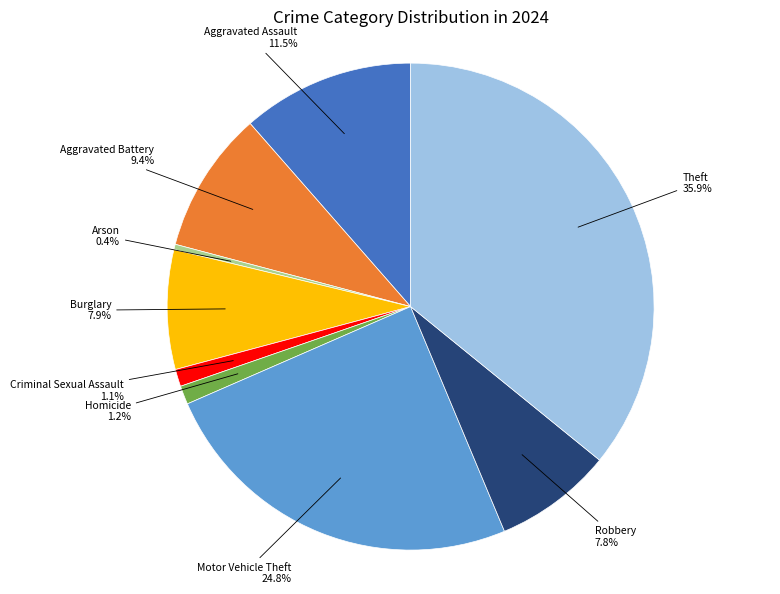

What is the smallest slice in the pie chart?

Arson